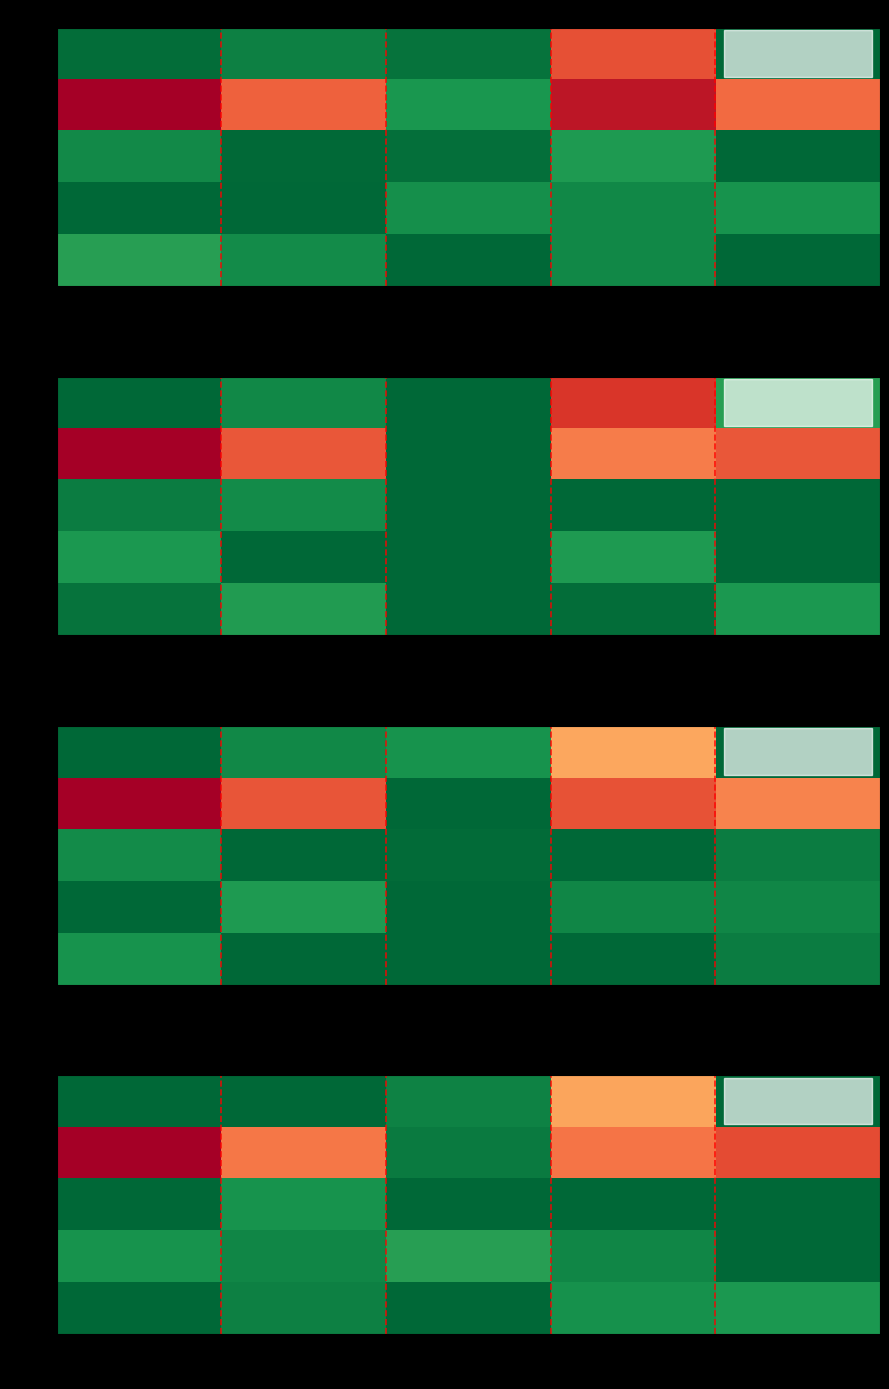

What is the total value across all series at 60?

1.9